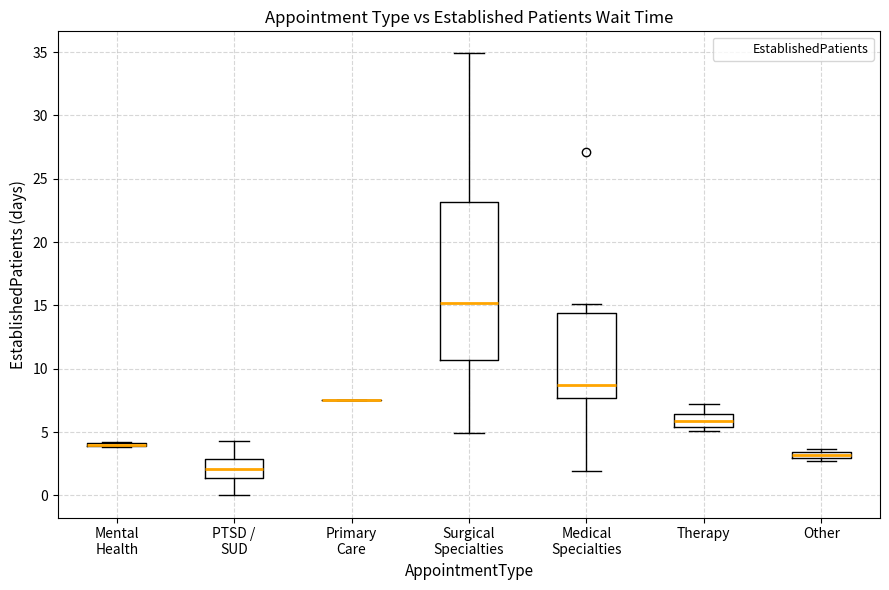

Where does the upper whisker of the box for Therapy end on the y-axis? The values are not printed on the chart, so give them approximately, as read against the axis.

7.0